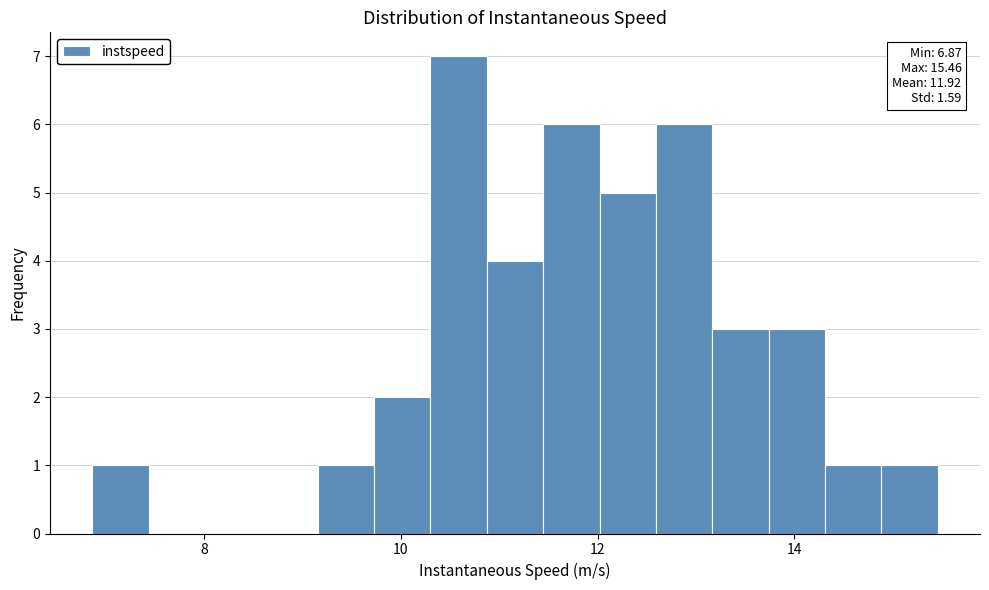

Around what value on the x-axis is the tallest bar? Give the approximate position of its centre, as read against the axis.

10.6